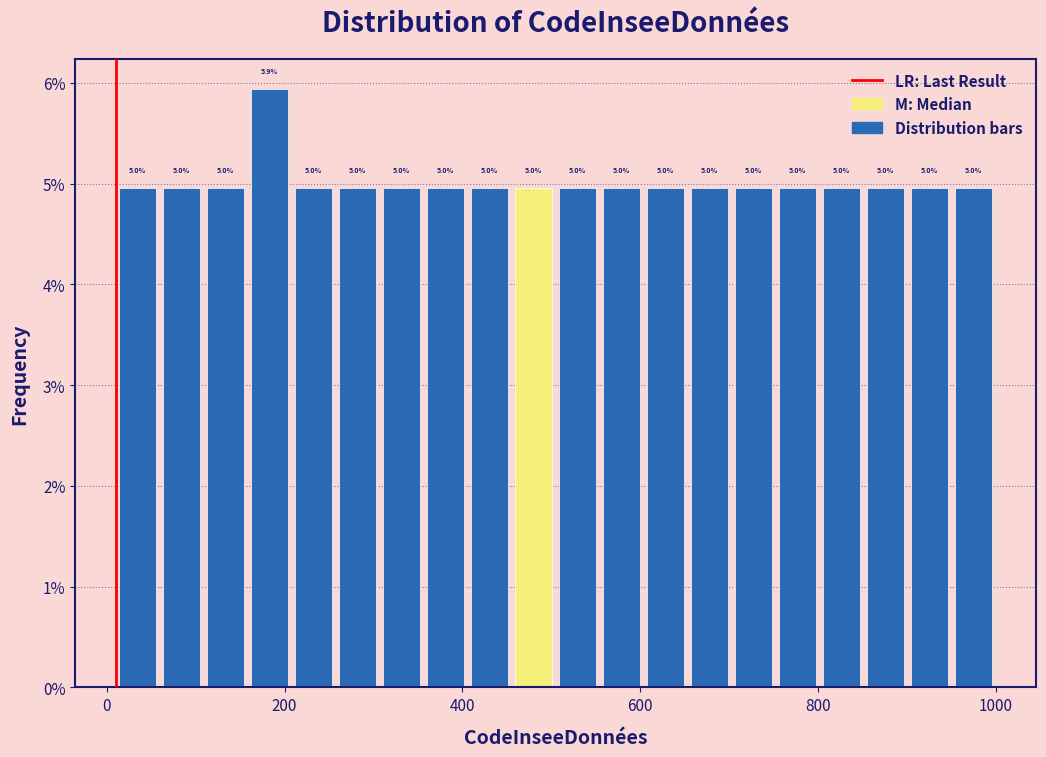

Read against the x-axis, roughly where is the centre of the tallest bar?

180